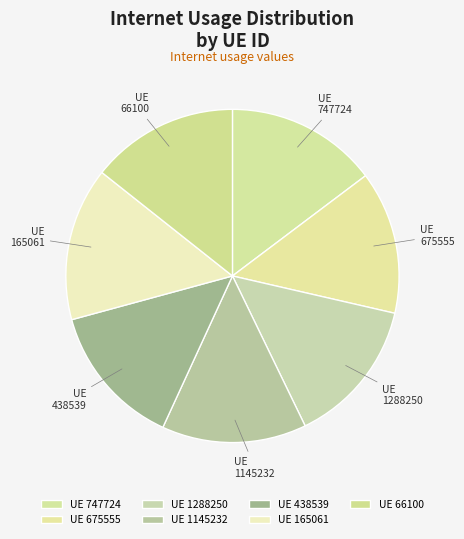

Approximately how many times larger is the value at UE 1288250 compared to UE 438539?

1.0